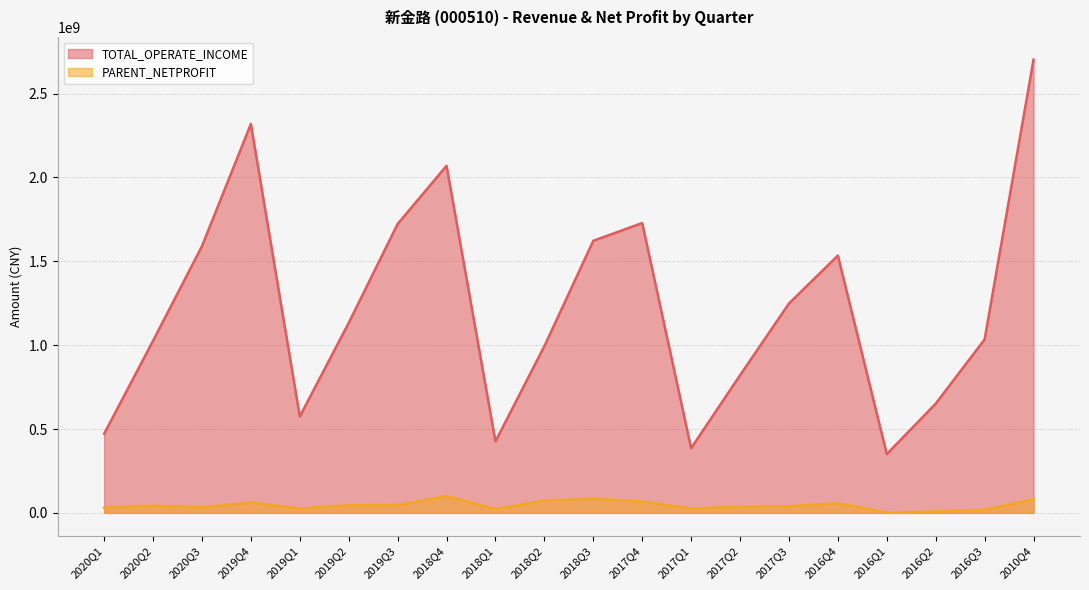

What is the value of the TOTAL_OPERATE_INCOME point at the 12th from the left?

1728148686.4